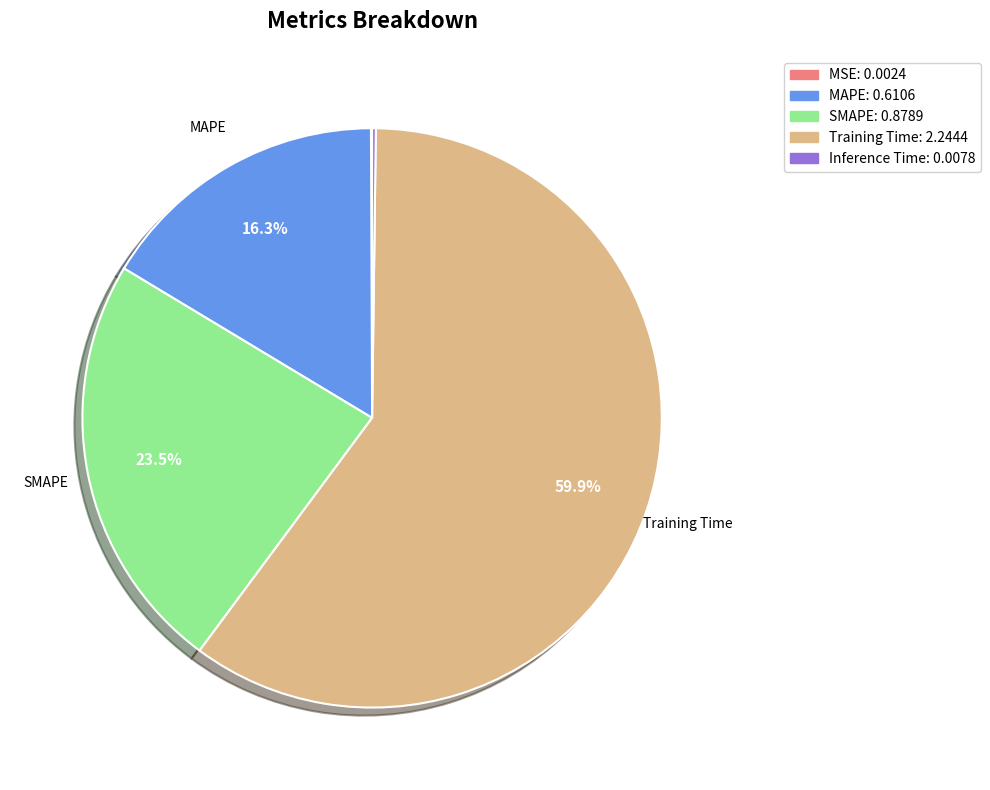

Is there any slice that represents more than half of the pie?

Yes